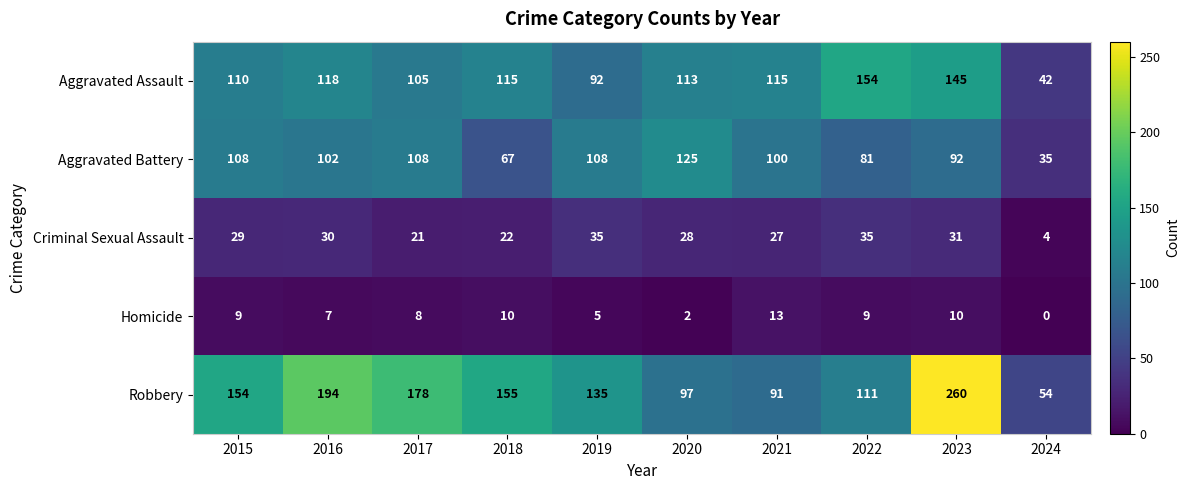

Which series has the largest range (max minus min)?

Robbery